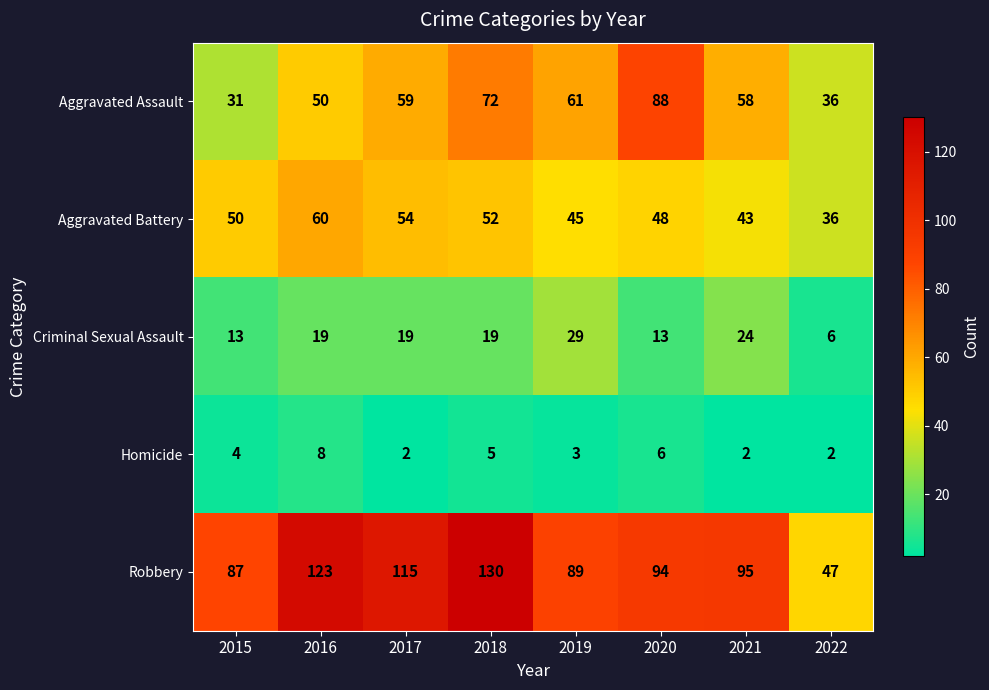

What value does the Robbery series have at 2015, to the nearest 10?

90